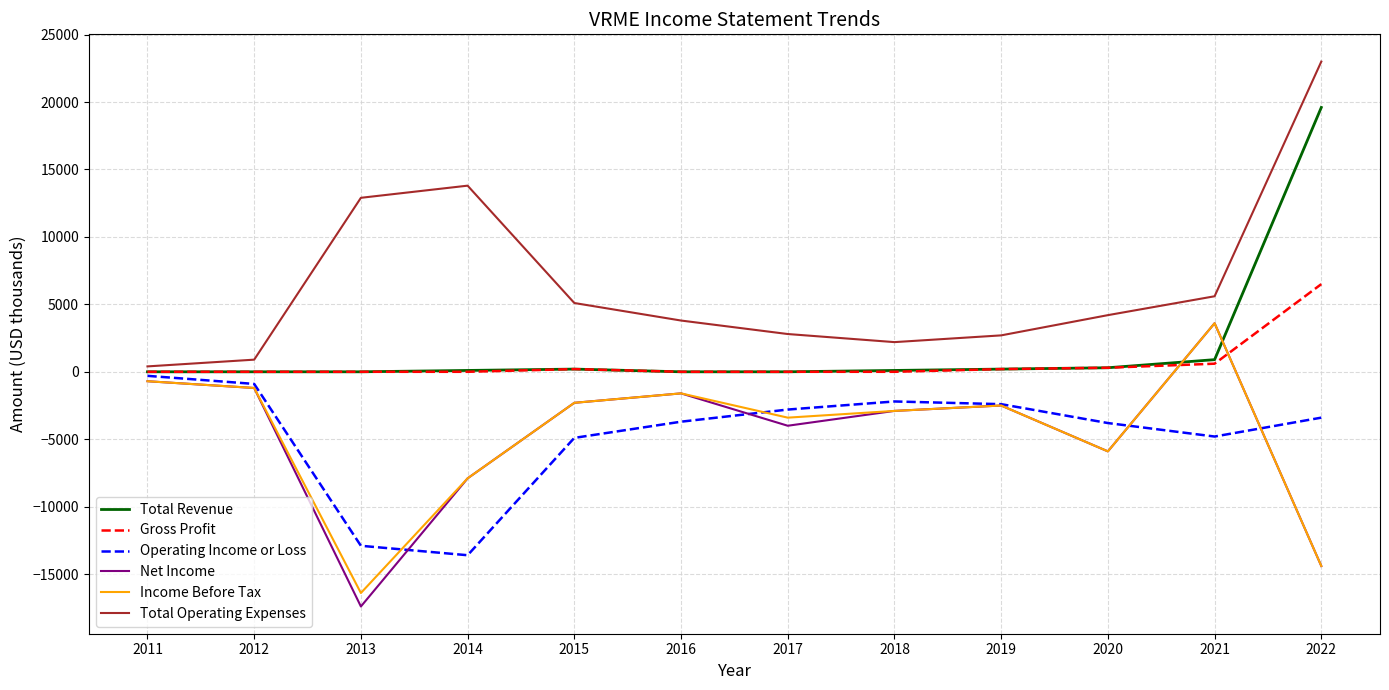

Where is the first local maximum for Net Income?

2016